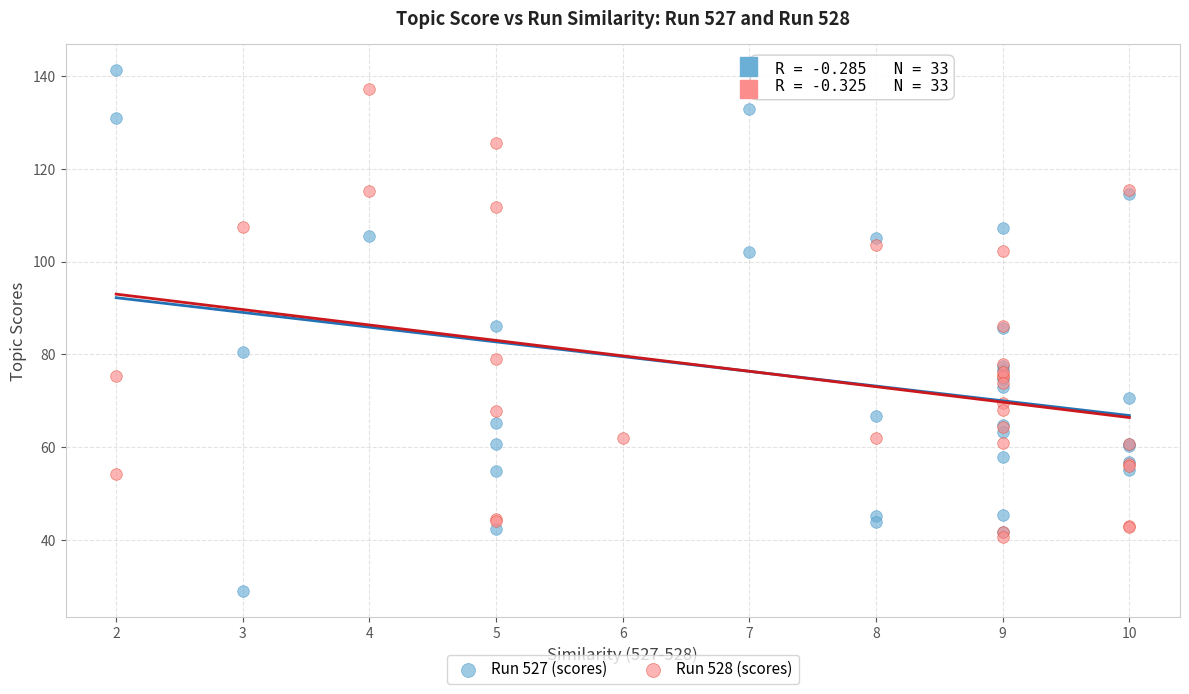

Which series has the widest spread of Y values?

Run 527 (scores)